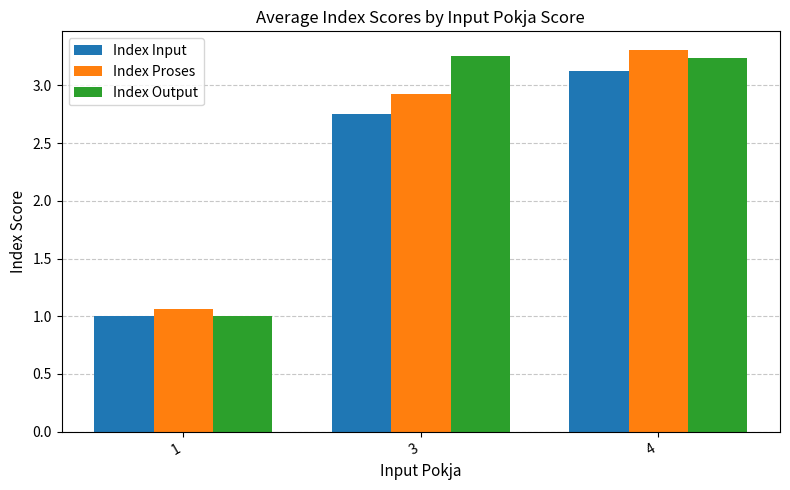

What is the total value across all series at 1?

3.1